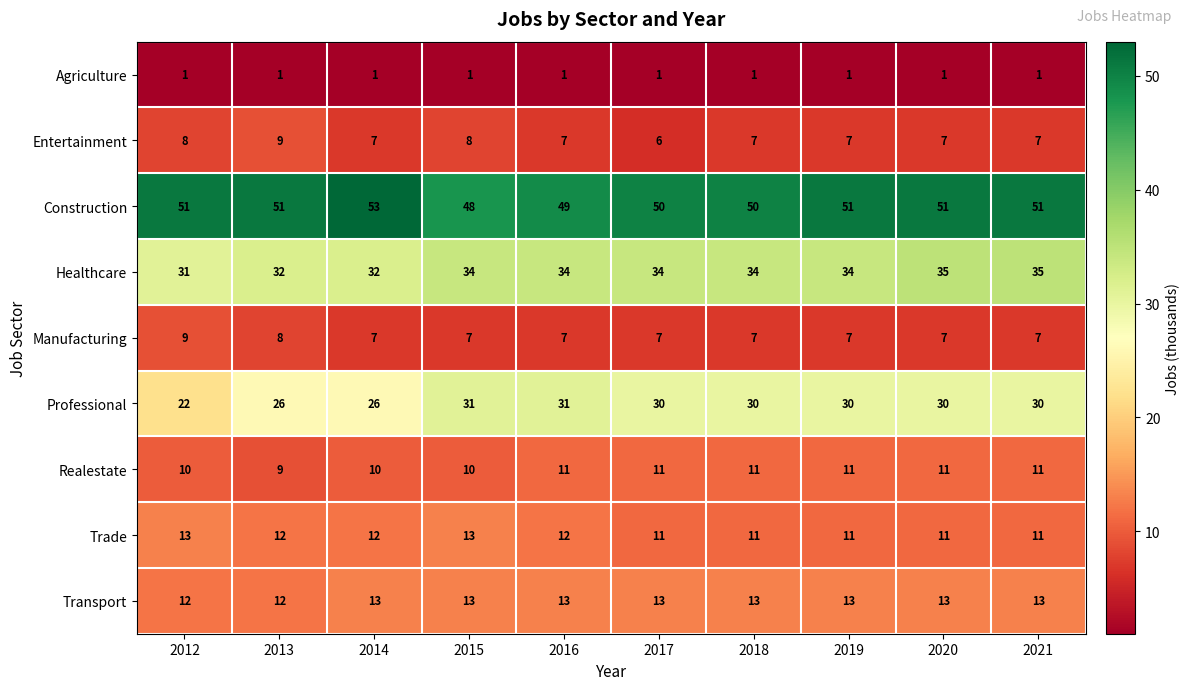

What is the highest value of the Transport series?

13